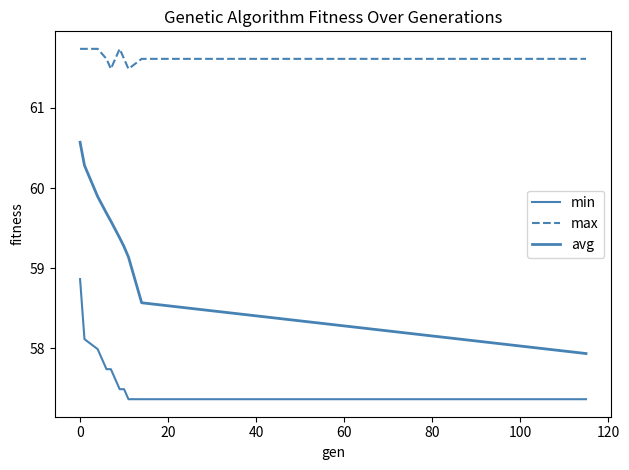

How many interior local peaks does the max series have?

1